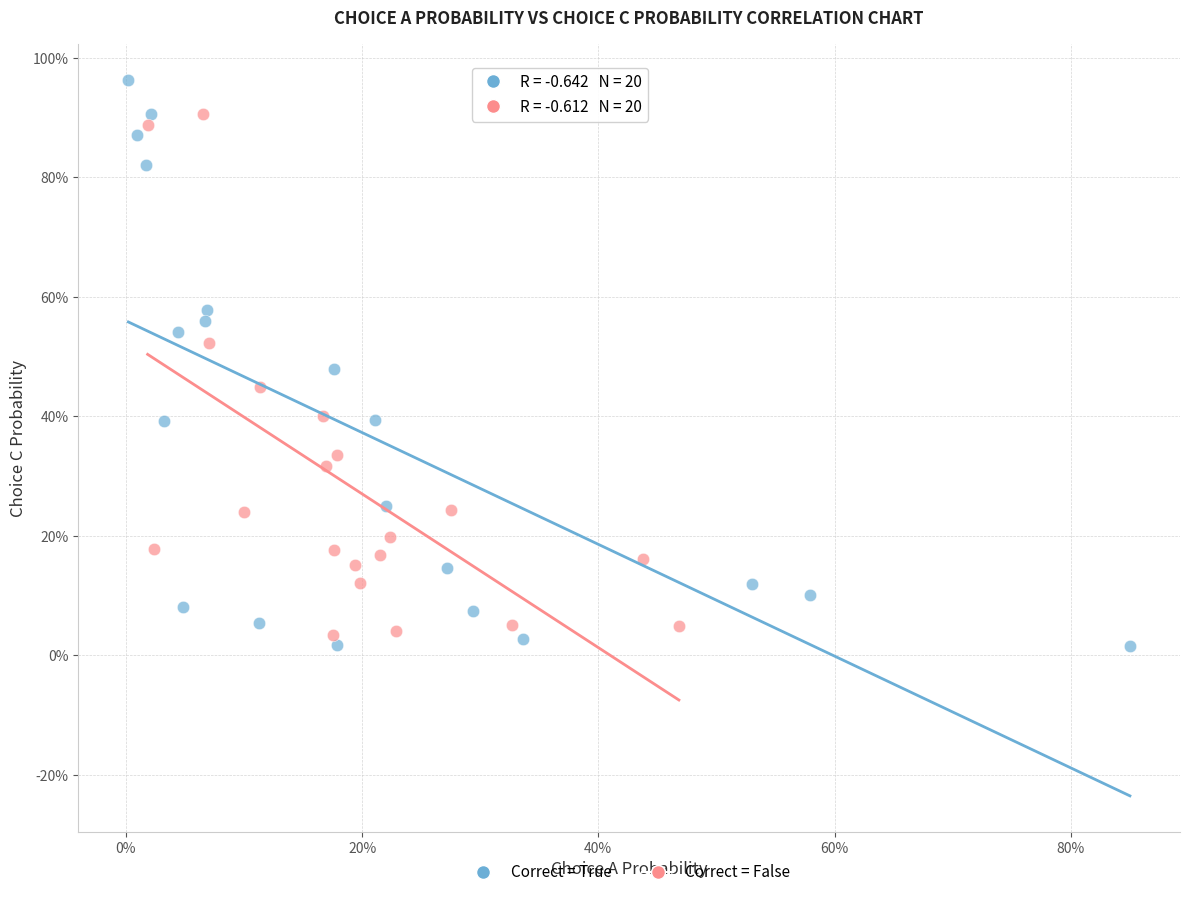

Which series has the largest Y range (max minus min)?

Correct = True